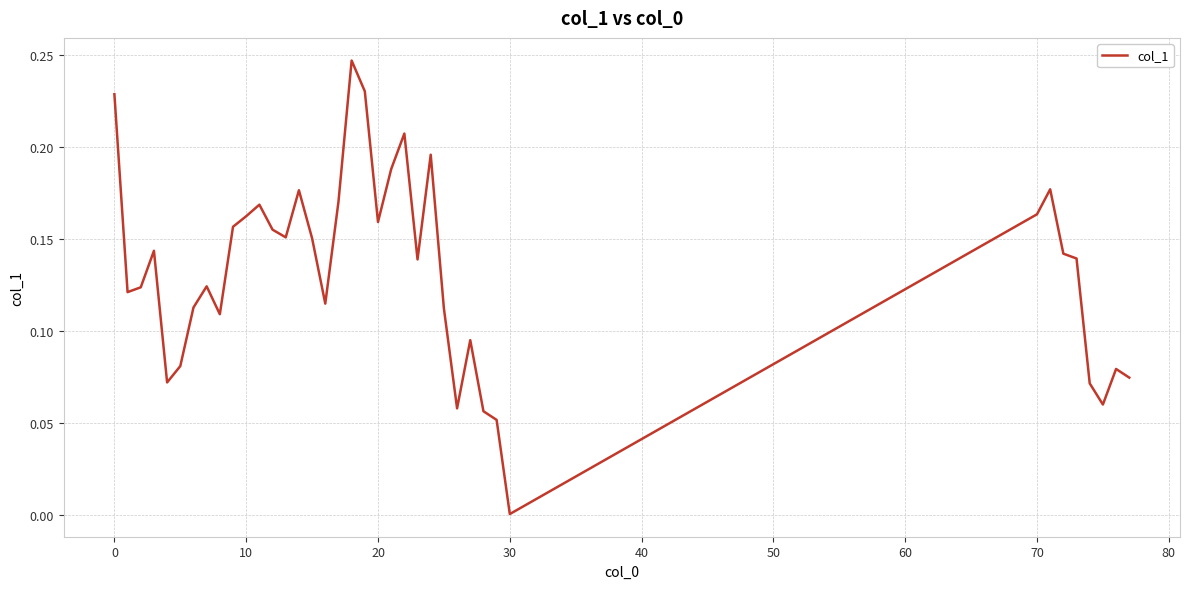

What is the sum of all values?

5.2